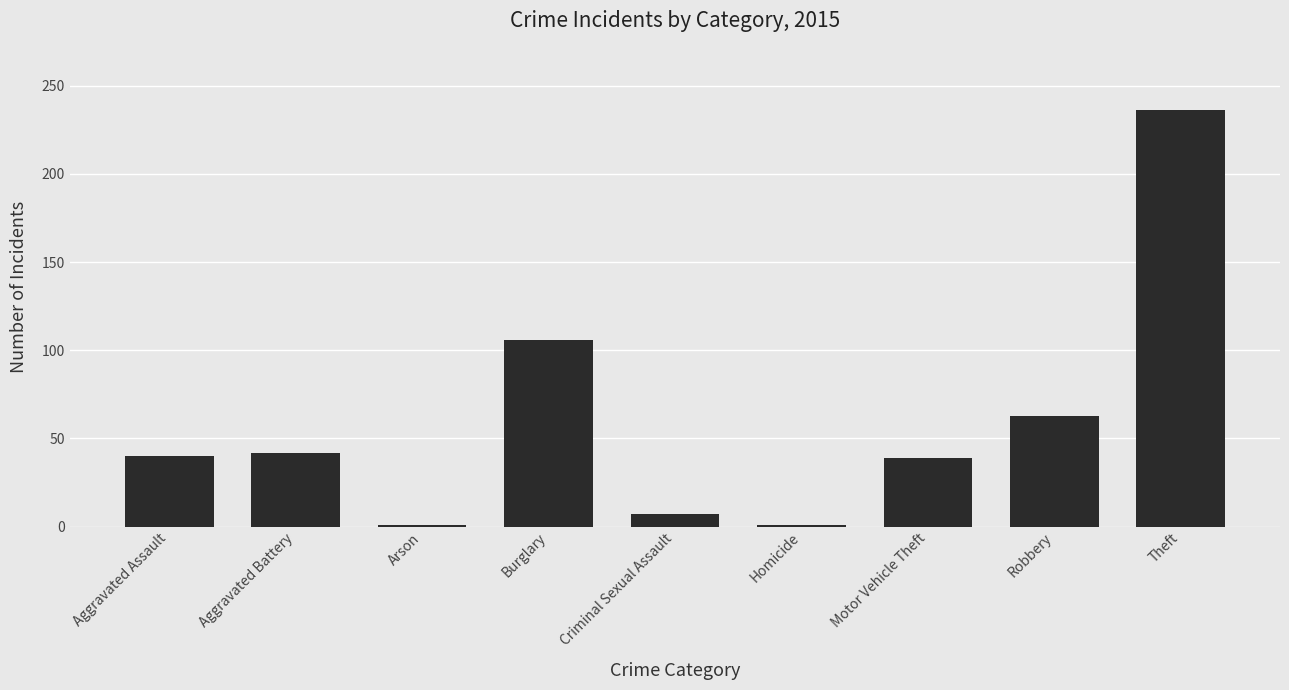

The chart shows a value of 63 at Robbery. True or false?

True